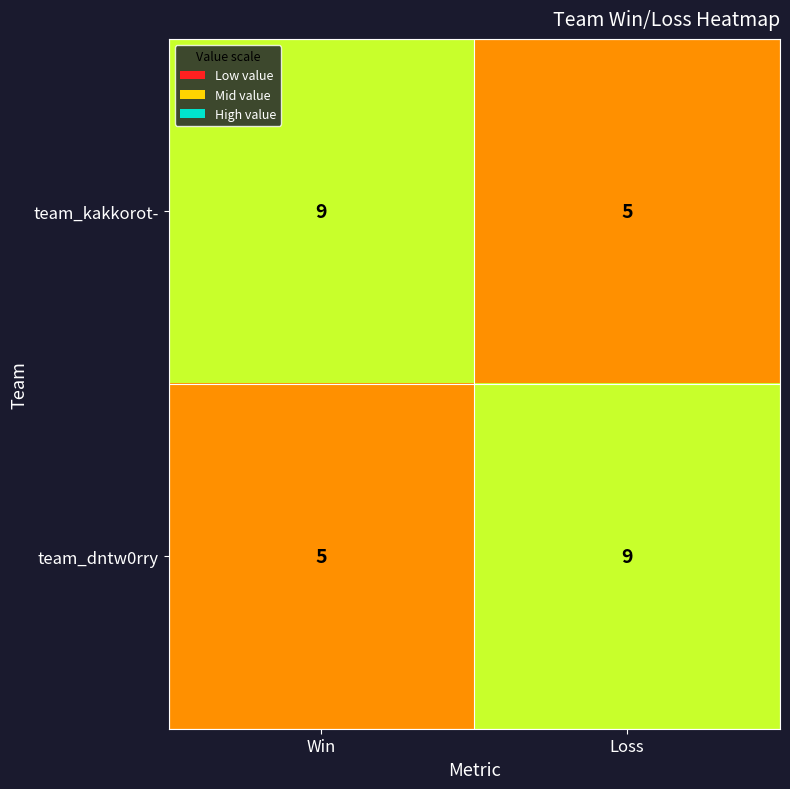

Reading left to right, transcribe all the data shown in this chart.

team_kakkorot-: Win=9	Loss=5
team_dntw0rry: Win=5	Loss=9